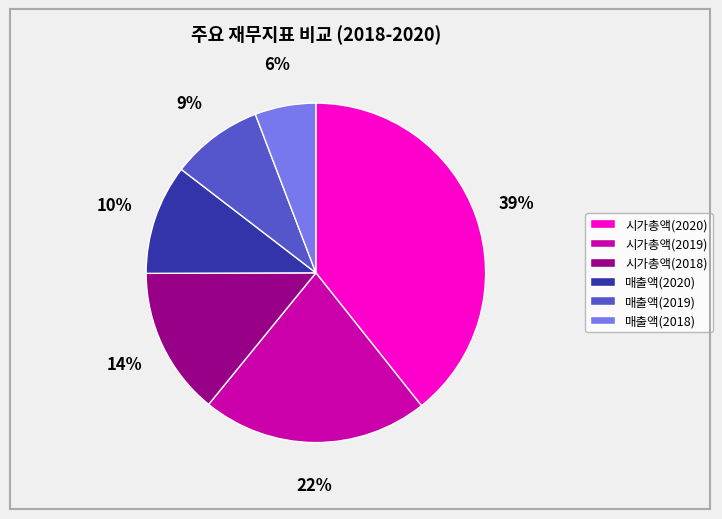

Which slice is the largest?

시가총액(2020)